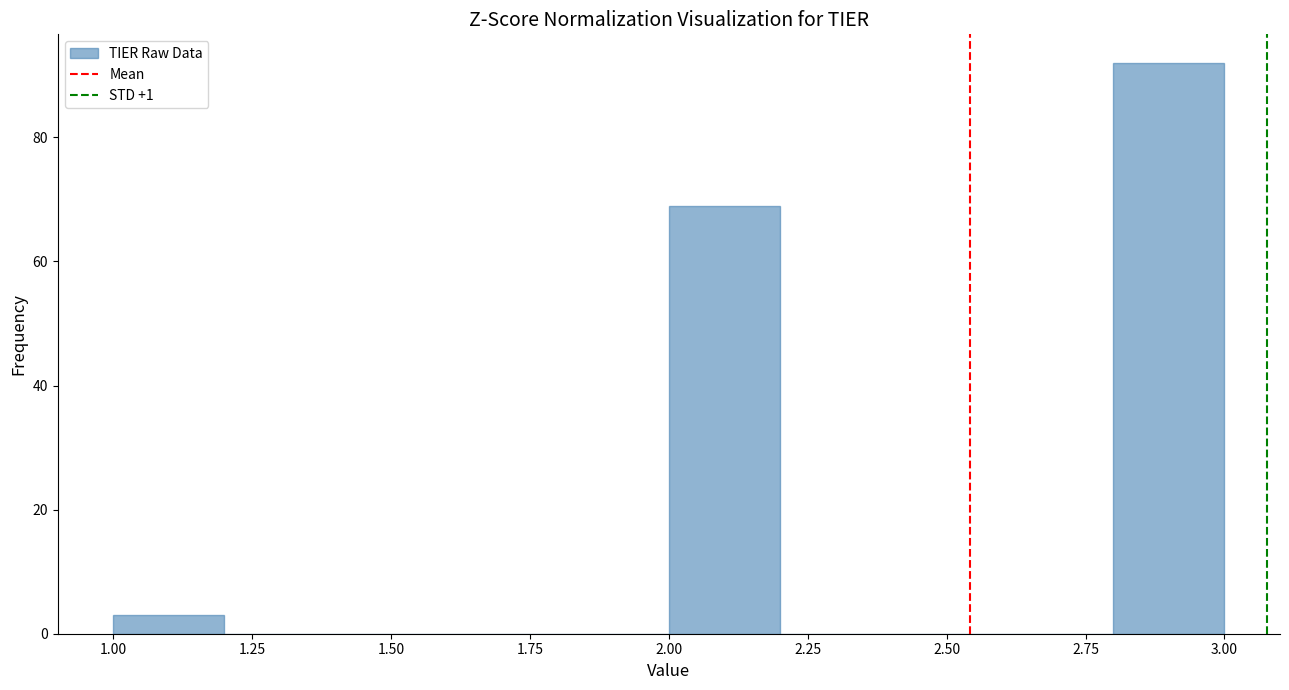

Reading left to right, transcribe this chart: for each bar, give the range it covers on the x-axis and its height. The values are not printed on the chart, so give them approximately, as read against the axis.

1.0 to 1.2: 4
1.2 to 1.4: 0
1.4 to 1.6: 0
1.6 to 1.8: 0
1.8 to 2.0: 0
2.0 to 2.2: 70
2.2 to 2.4: 0
2.4 to 2.6: 0
2.6 to 2.8: 0
2.8 to 3.0: 92